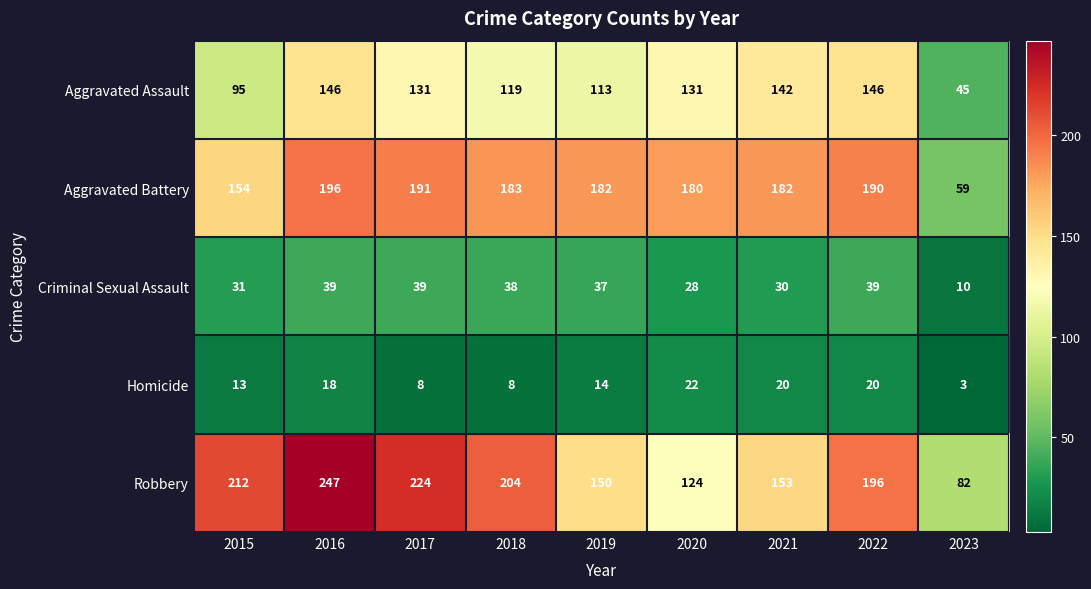

At which label is Aggravated Assault closest to 95?

2015